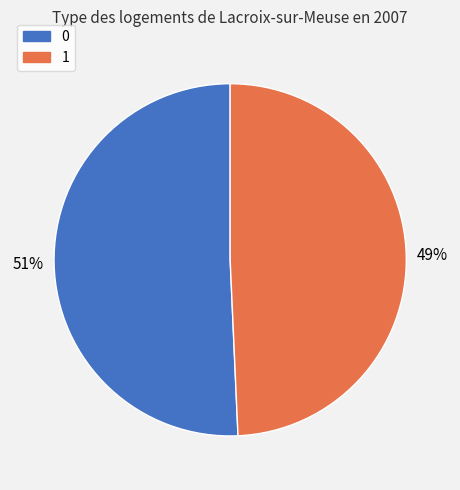

Rank the categories by value from lowest to highest.

1, 0